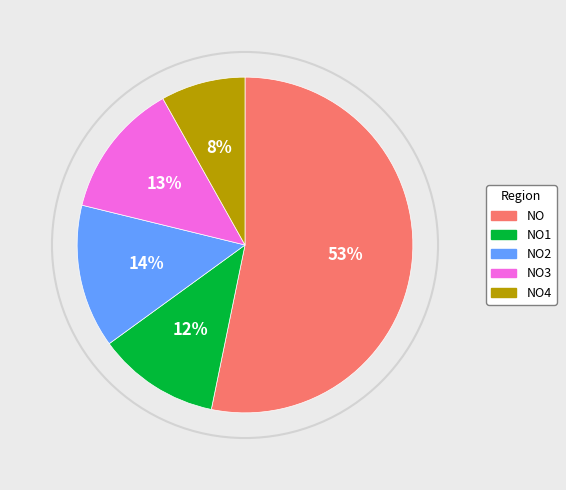

To the nearest percent, what is the difference between the largest and smallest slice percentages?

45%